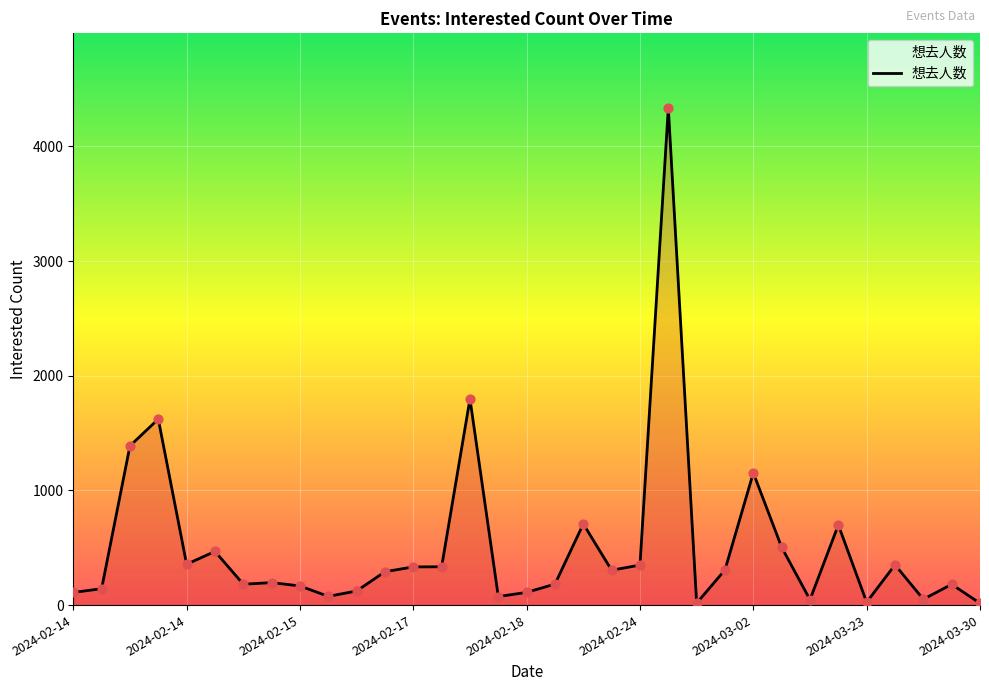

What is the difference between the maximum and minimum values?

4319